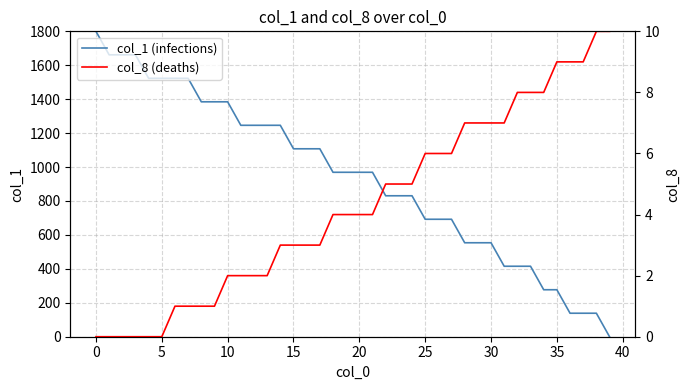

What is the maximum value for col_1 (infections)?

1800.0